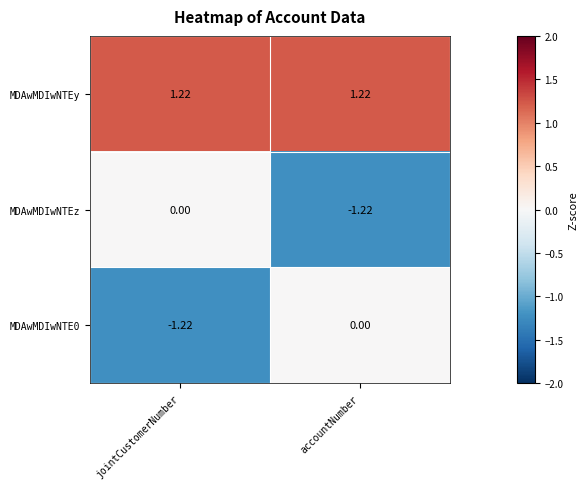

List the labels in order of MDAwMDIwNTEz value, smallest first.

accountNumber, jointCustomerNumber